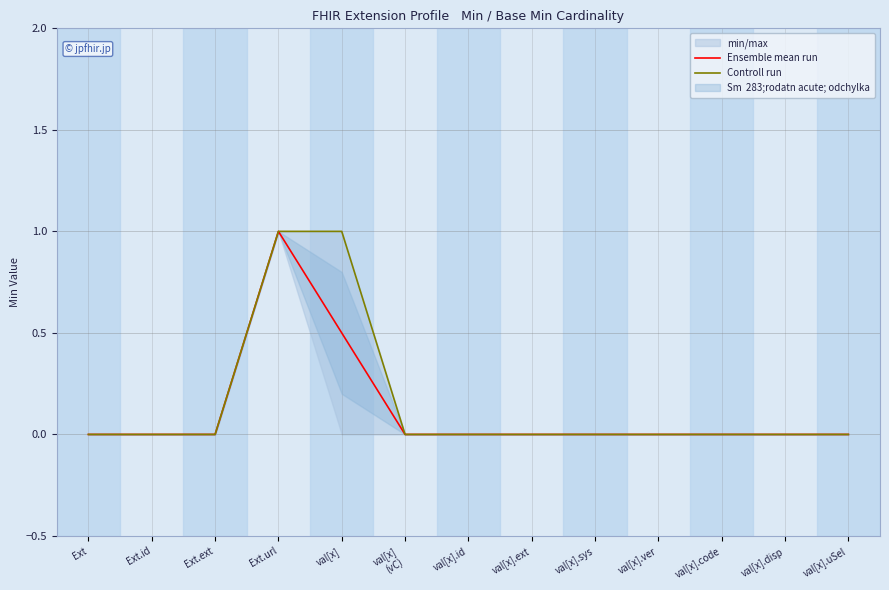

At which label does Controll run reach its peak?

Ext.url